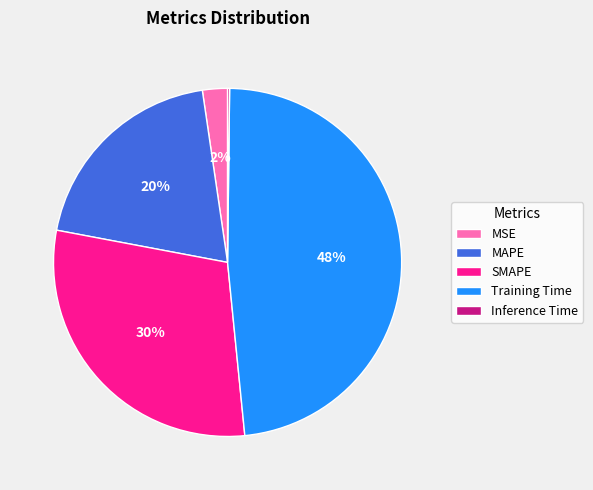

To the nearest percent, what is the difference between the largest and smallest slice percentages?

48%